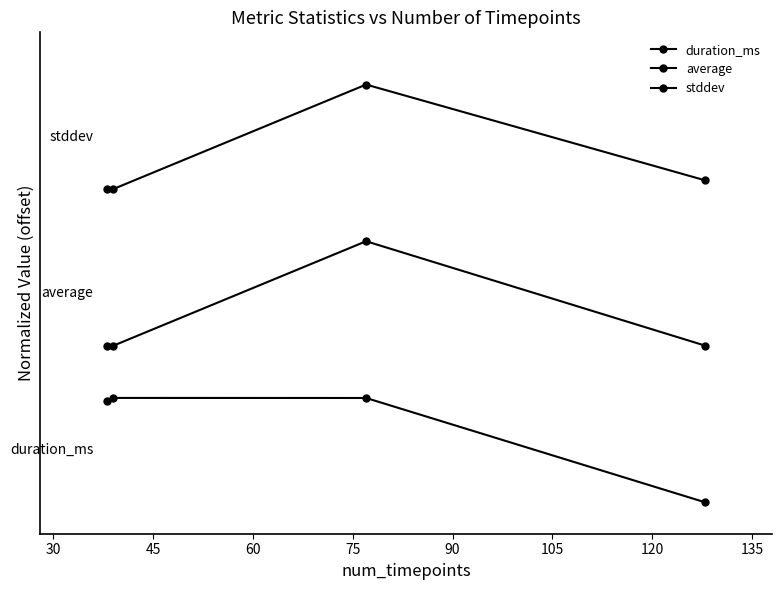

Does the chart have visible grid lines?

No